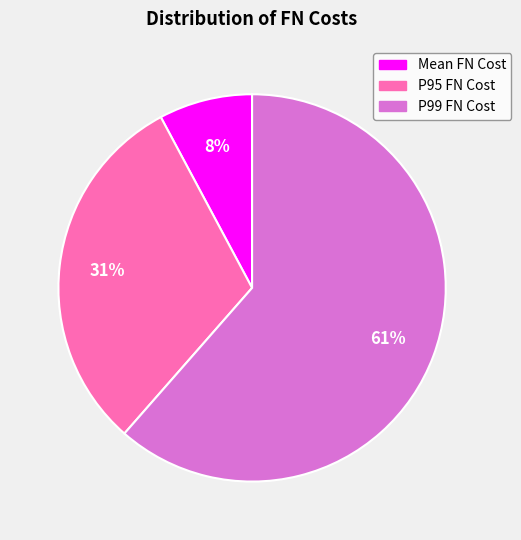

Is the sum of P99 FN Cost and Mean FN Cost greater than half?

Yes